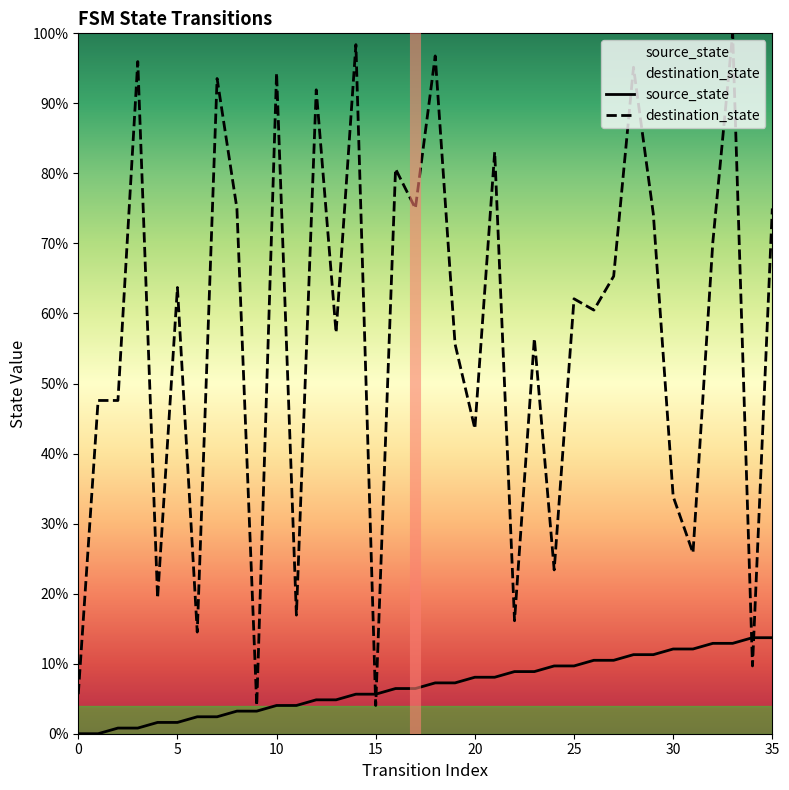

True or false: destination_state and source_state cross at least once.

True